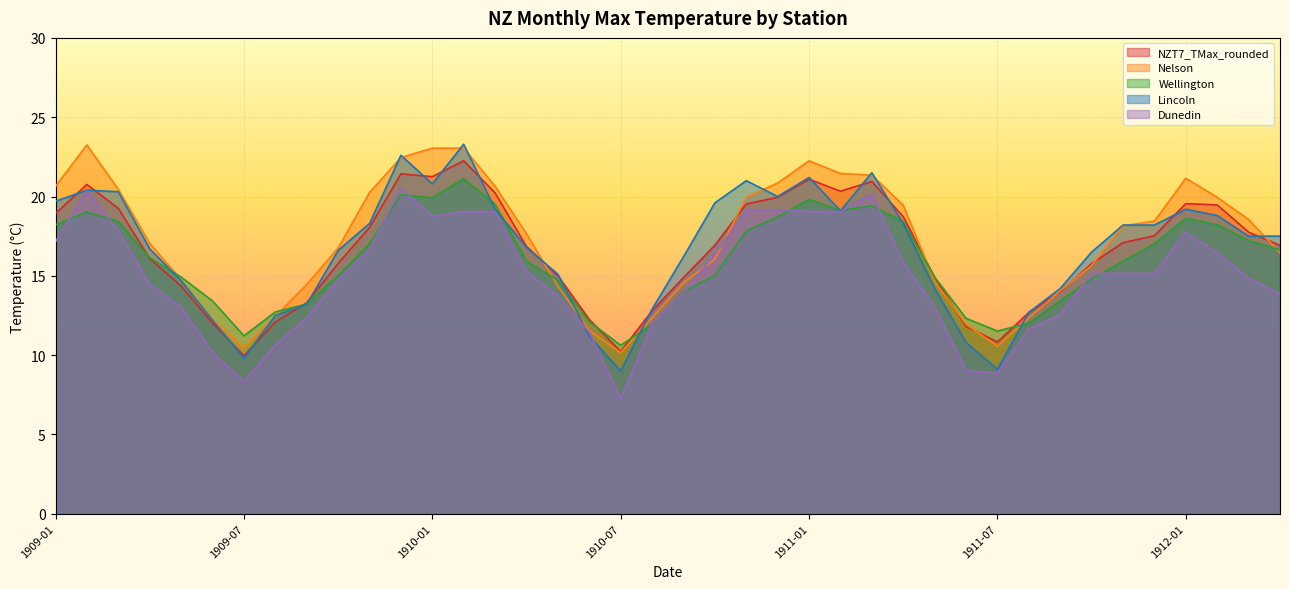

What is the smallest value displayed?

7.2